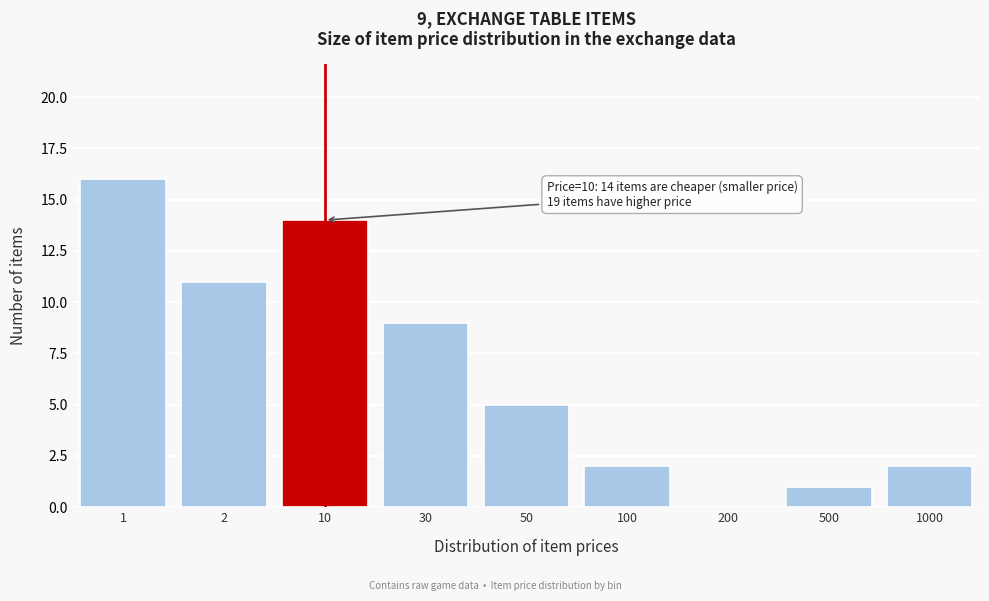

Reading left to right, transcribe all the data shown in this chart.

1=16	2=11	10=14	30=9	50=5	100=2	200=0	500=1	1000=2